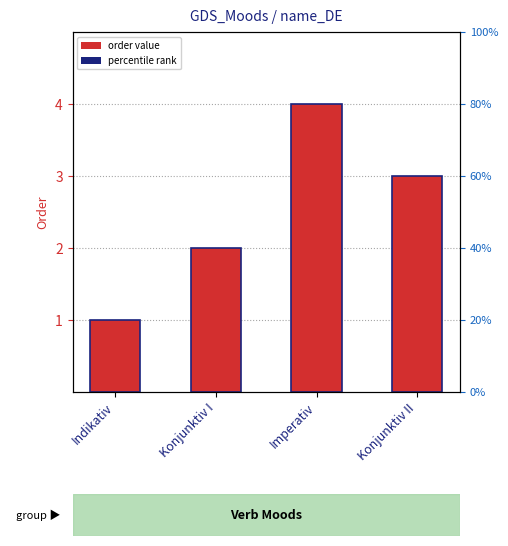

How many distinct data groups are displayed?

1